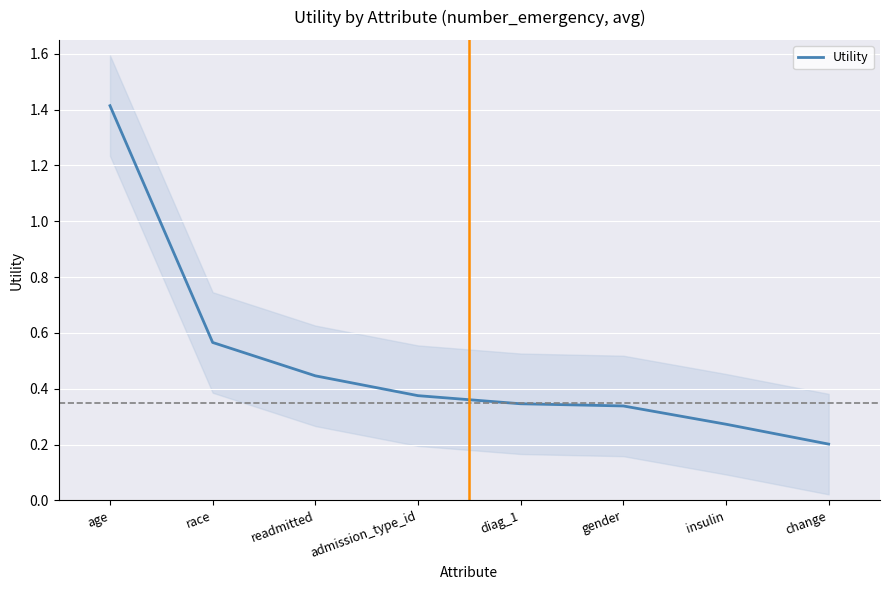

What is the change in value from readmitted to admission_type_id?

-0.1